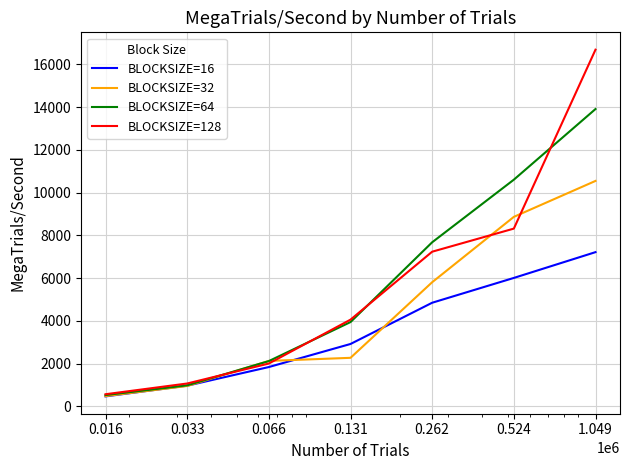

True or false: BLOCKSIZE=64 has more than 2 interior local peaks.

False